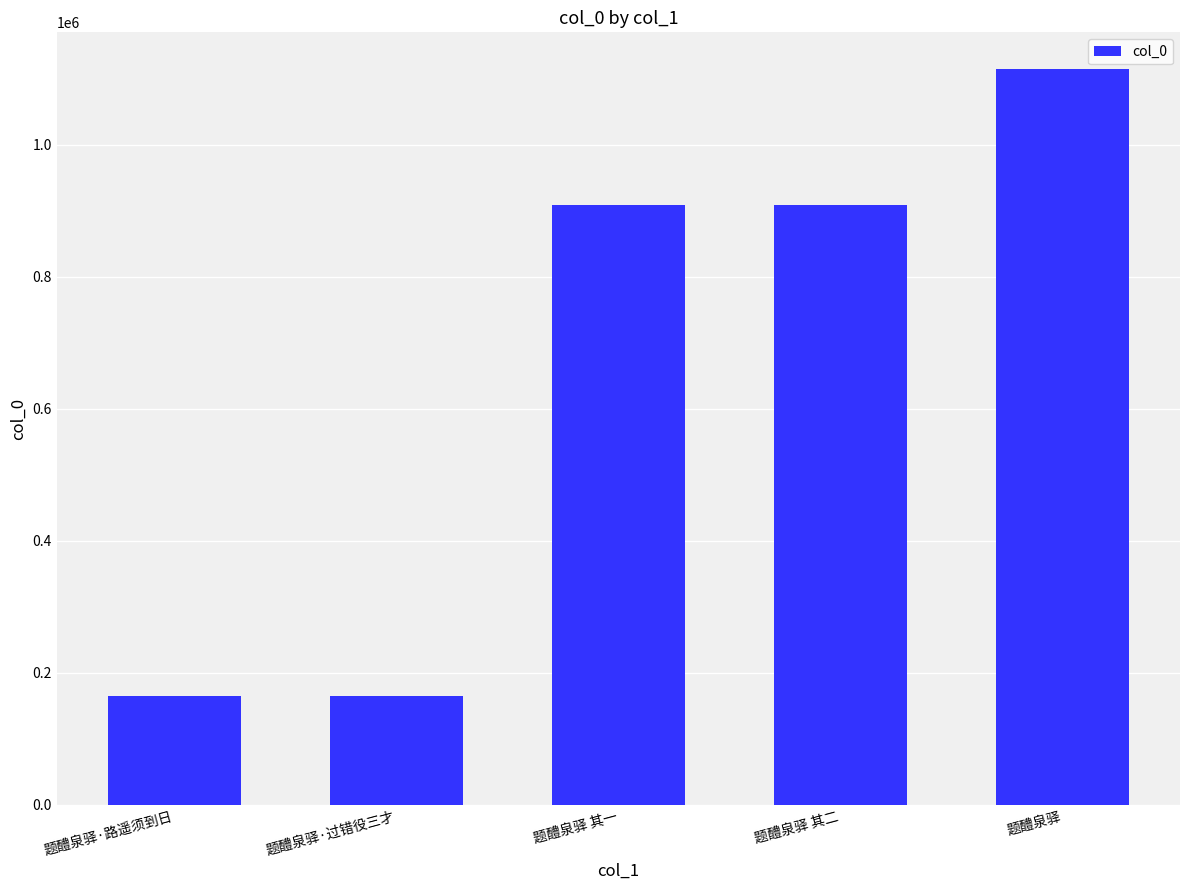

Read the value at 题醴泉驿 其一, to the nearest 50.

909400